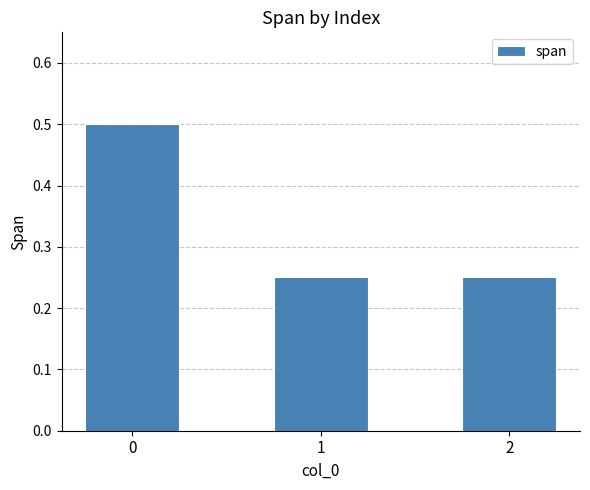

What is the value of the 1st bar from the left?

0.5